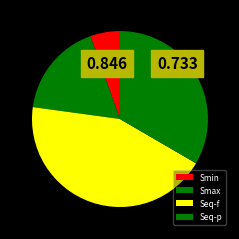

Is there a majority slice in this chart?

No